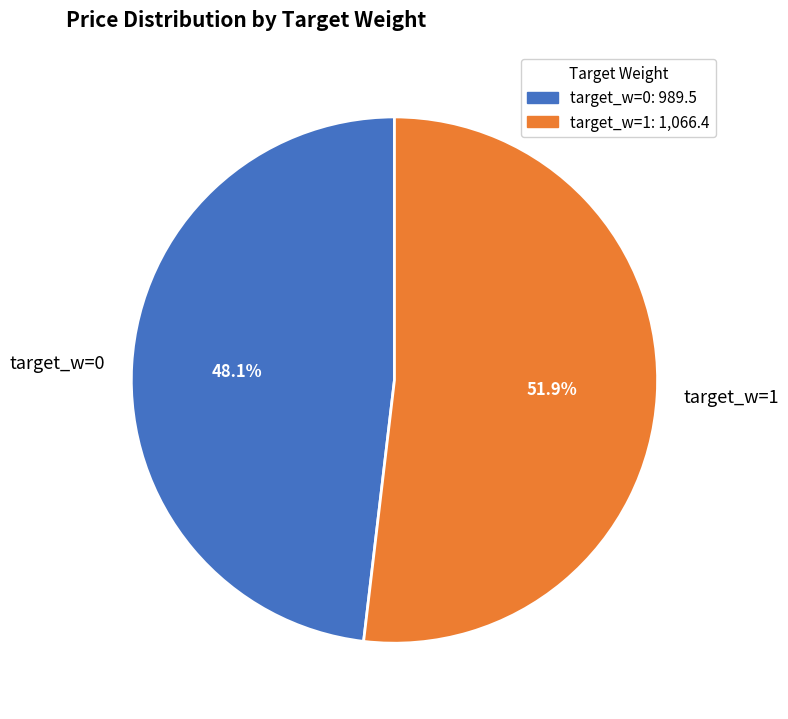

Does target_w=1 represent more than half of the total?

Yes